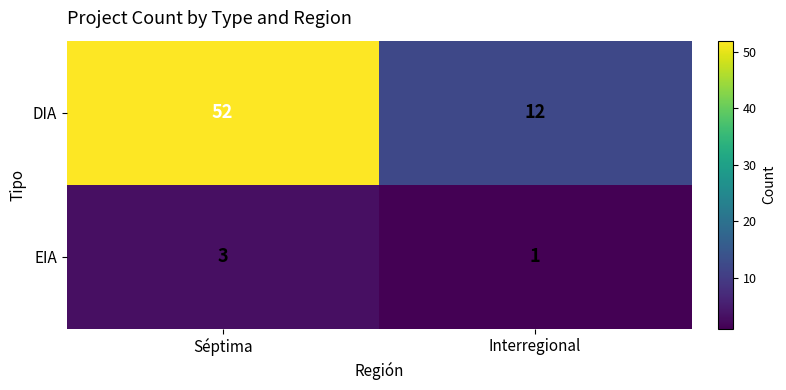

The value of DIA at Interregional is 12. True or false?

True